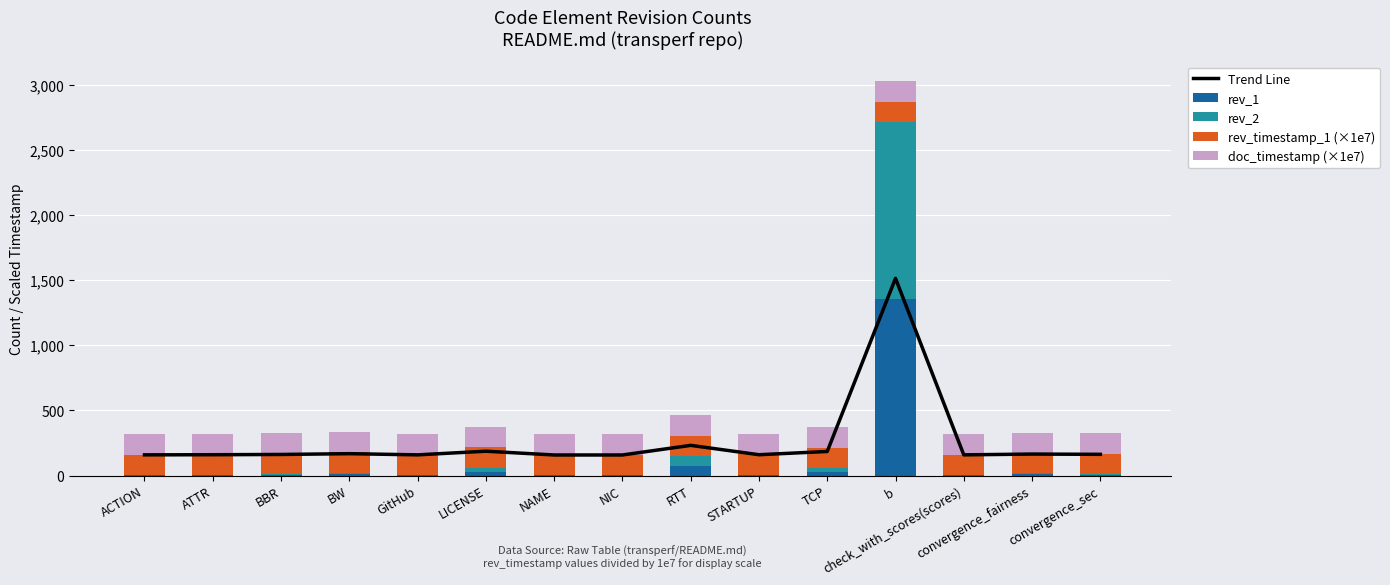

The Trend Line series shows 291.5 at TCP. True or false?

False